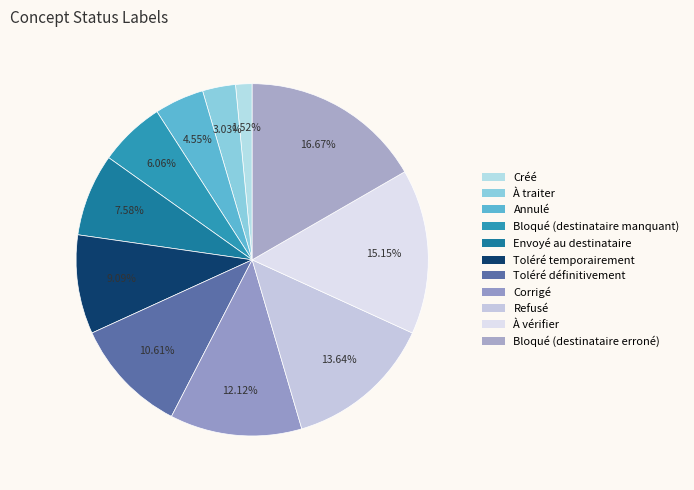

What percentage do Bloqué (destinataire erroné) and Annulé together represent?

21.2%